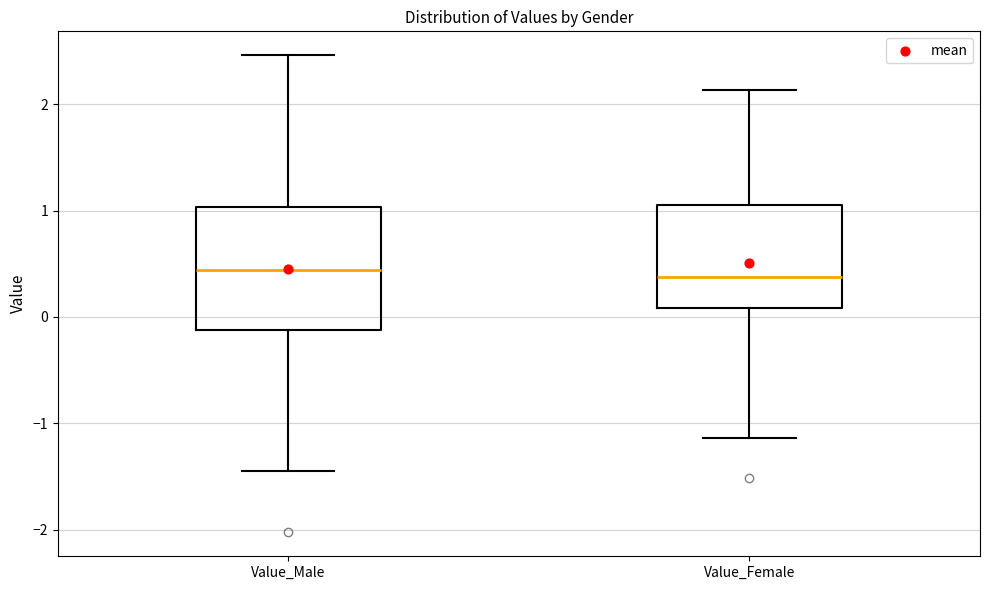

Comparing the boxes themselves (not the whiskers), which one is the tallest?

Value_Male